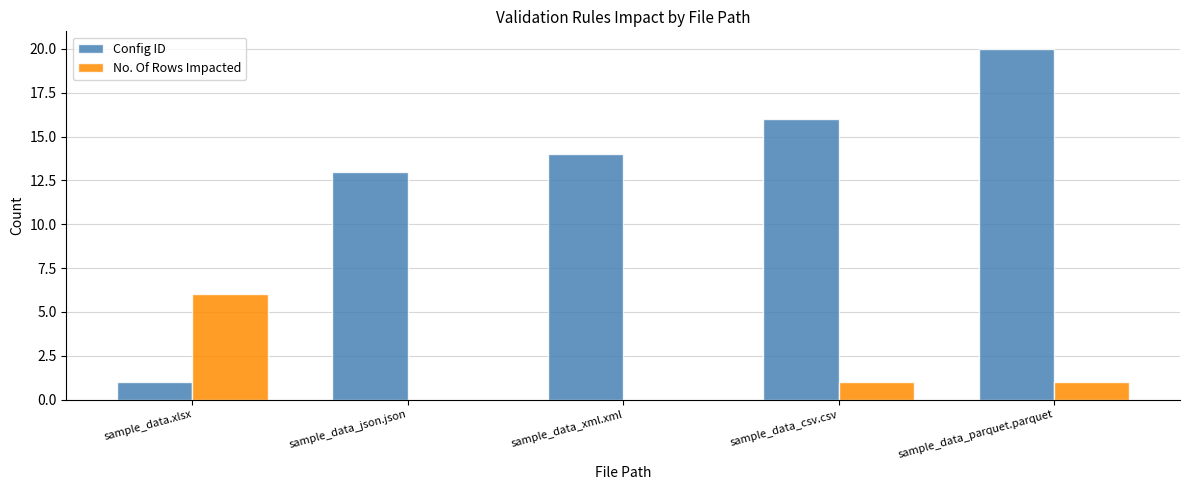

At which category does the chart reach its peak across all series?

sample_data_parquet.parquet